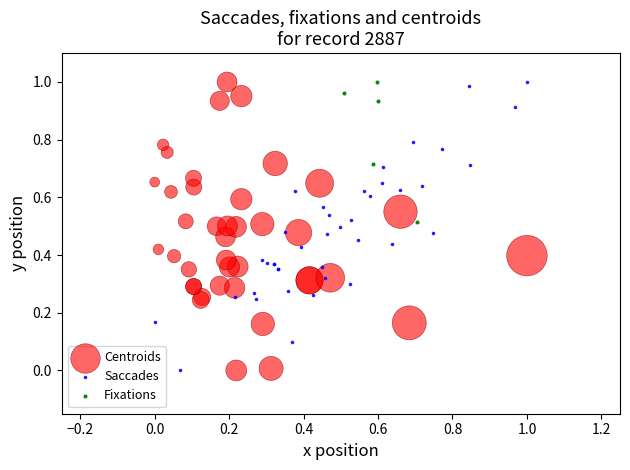

What are all the series names shown in the legend?

Centroids, Saccades, Fixations